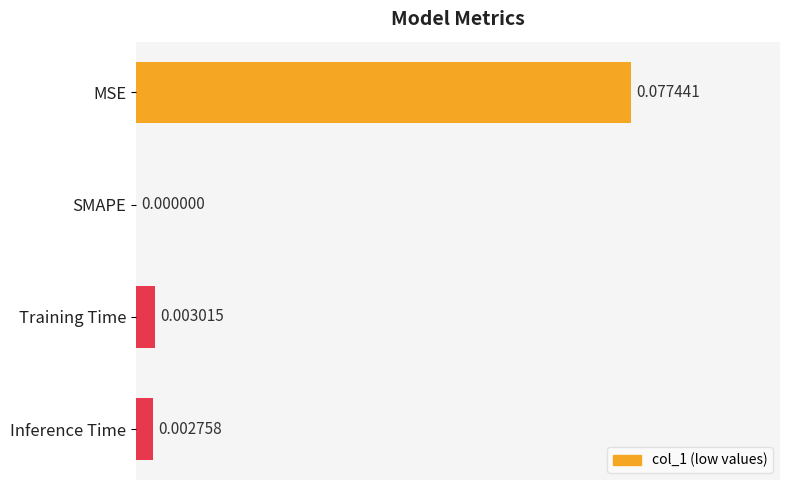

Where is the data nearest to the value 0?

SMAPE